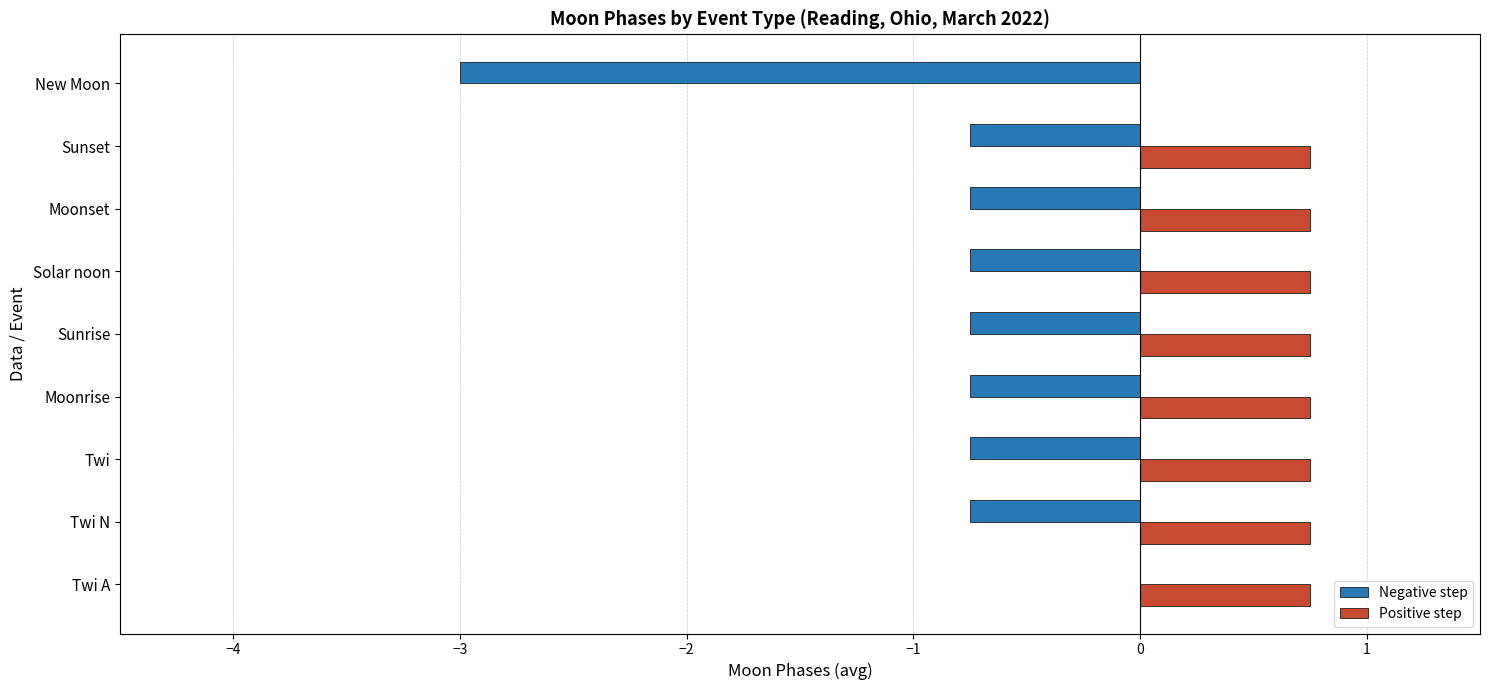

What is the sum of the Positive step values at Twi A and Twi?

1.5